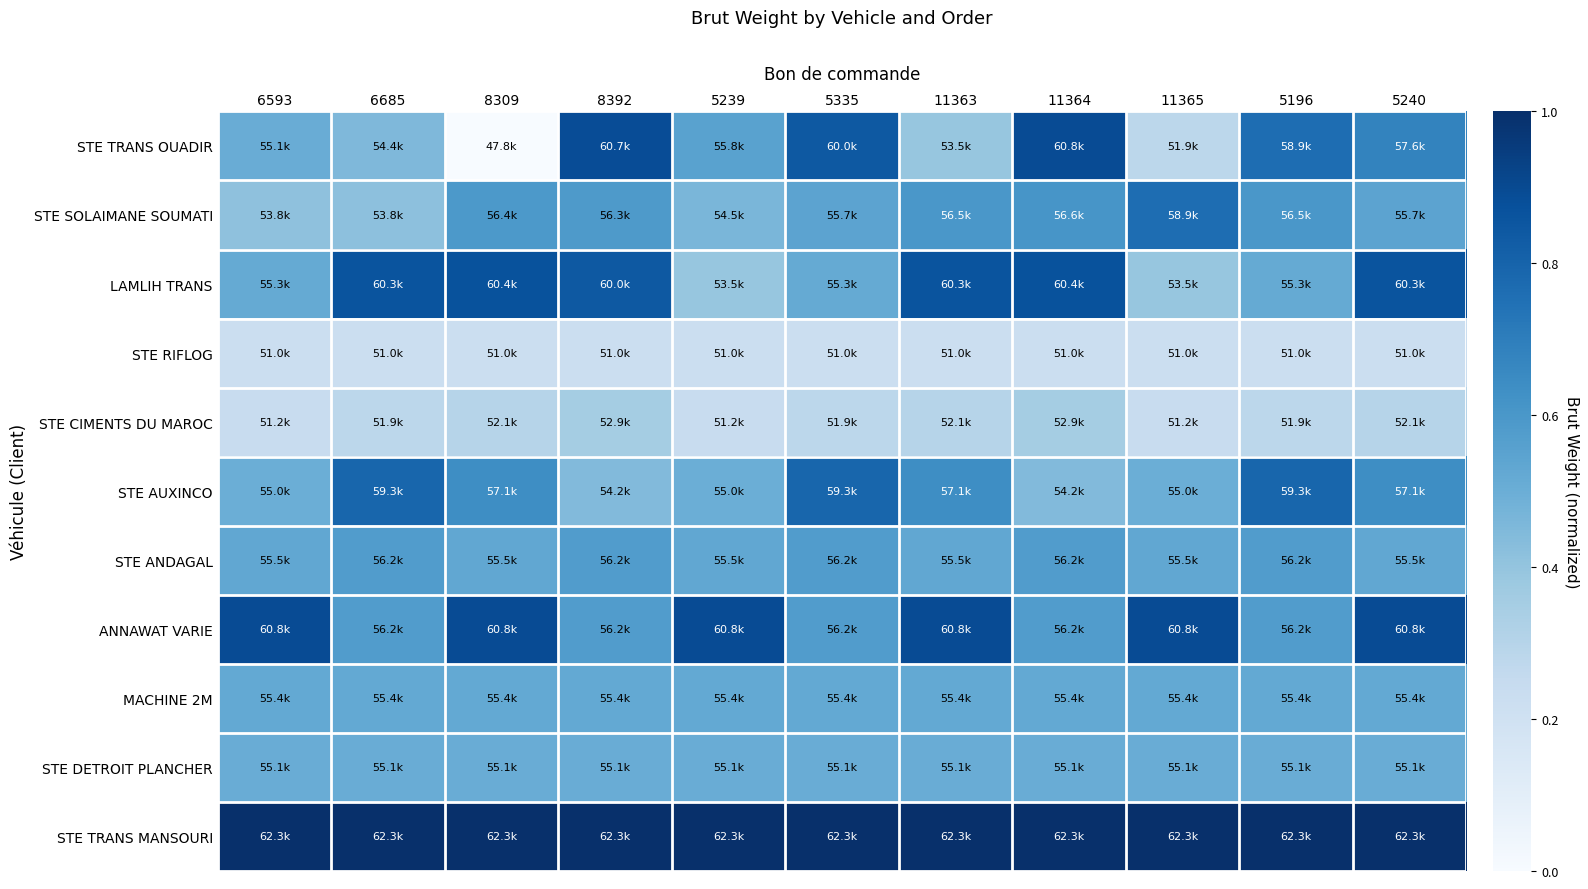

Which series has the largest total across all categories?

STE TRANS MANSOURI